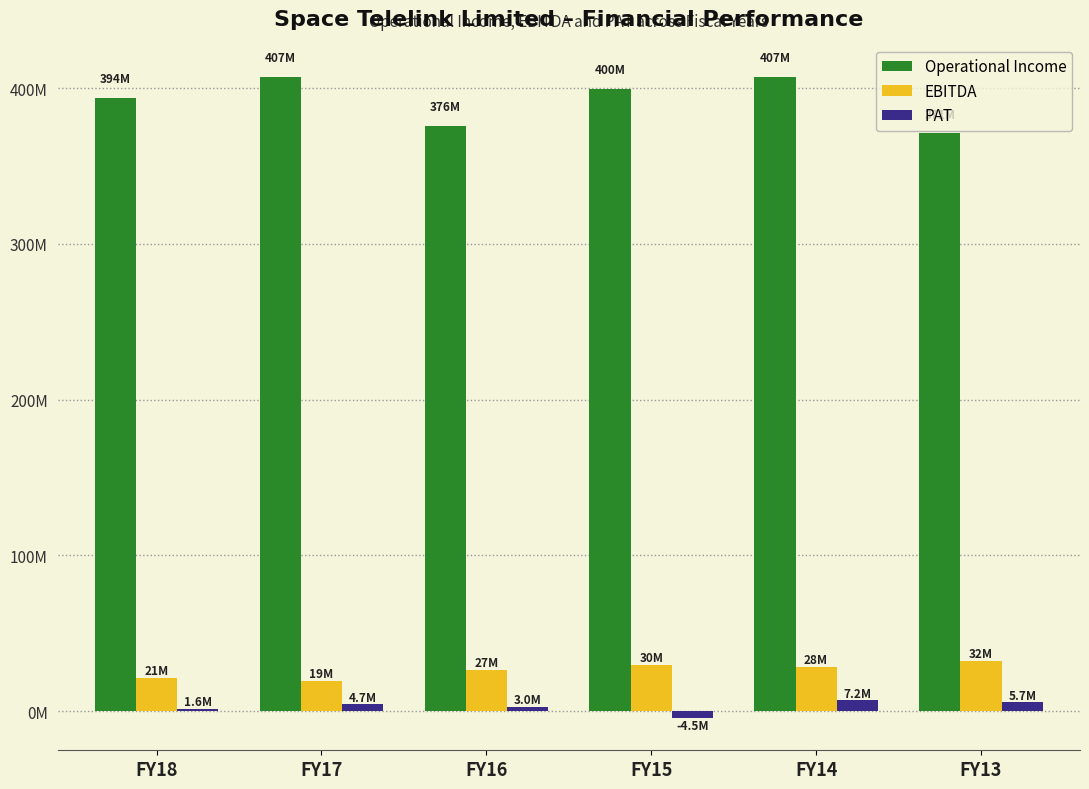

What is the value of the PAT bar at the 1st from the left?

1639963